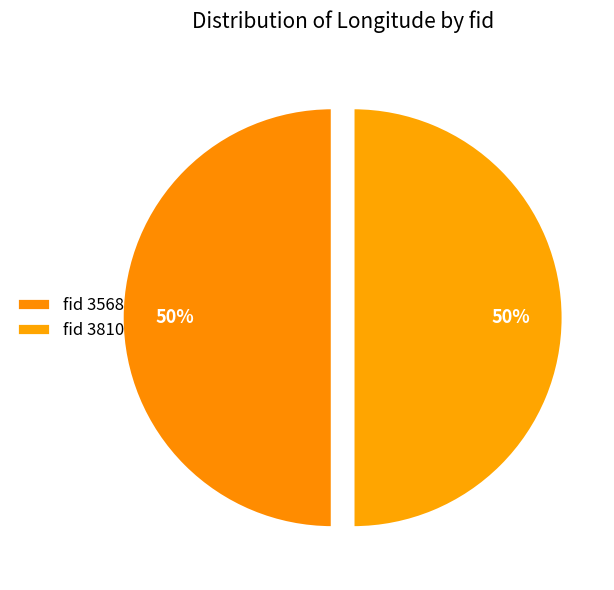

To the nearest percent, what is the average slice percentage?

50%